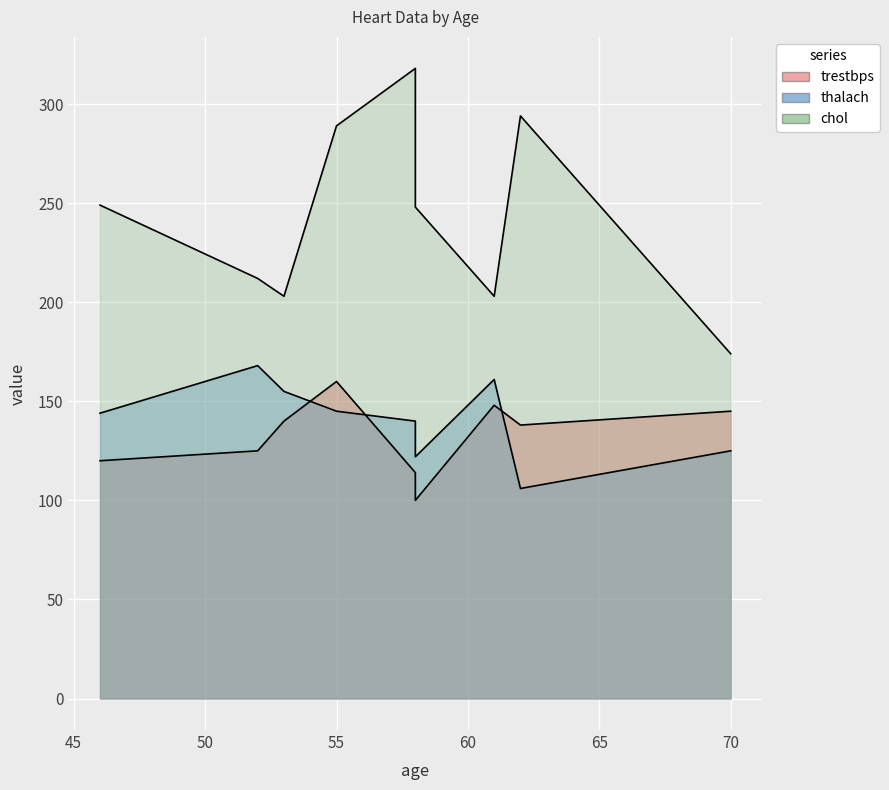

What is the highest value of the chol series?

318